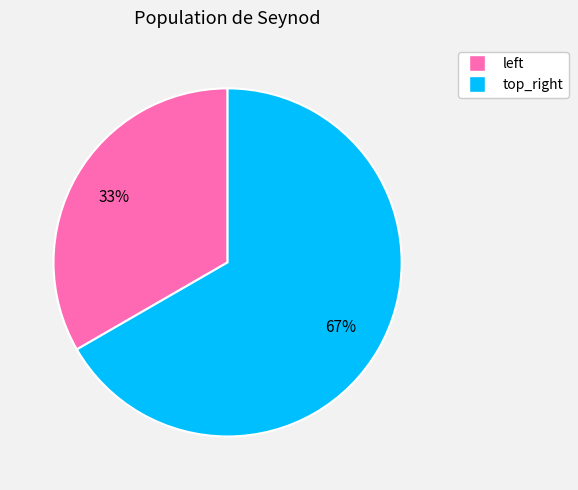

To the nearest percent, what is the average slice percentage?

50%